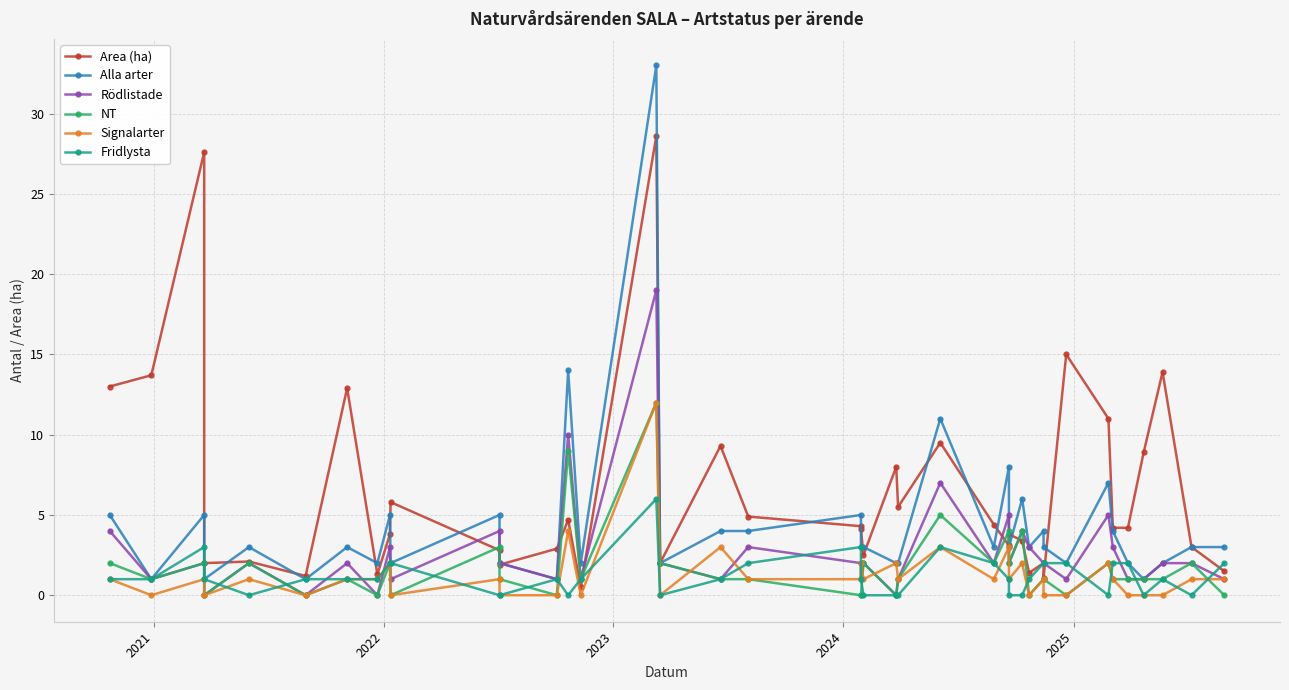

Which series has the largest range (max minus min)?

Alla arter